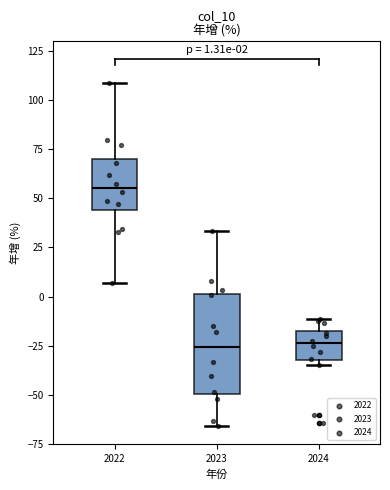

Which box's median line is the highest?

2022